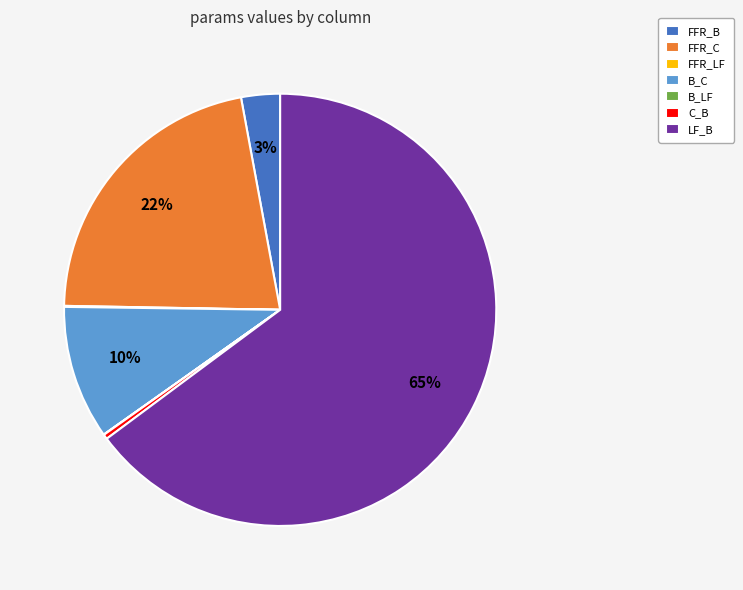

Is the sum of LF_B and FFR_B greater than half?

Yes